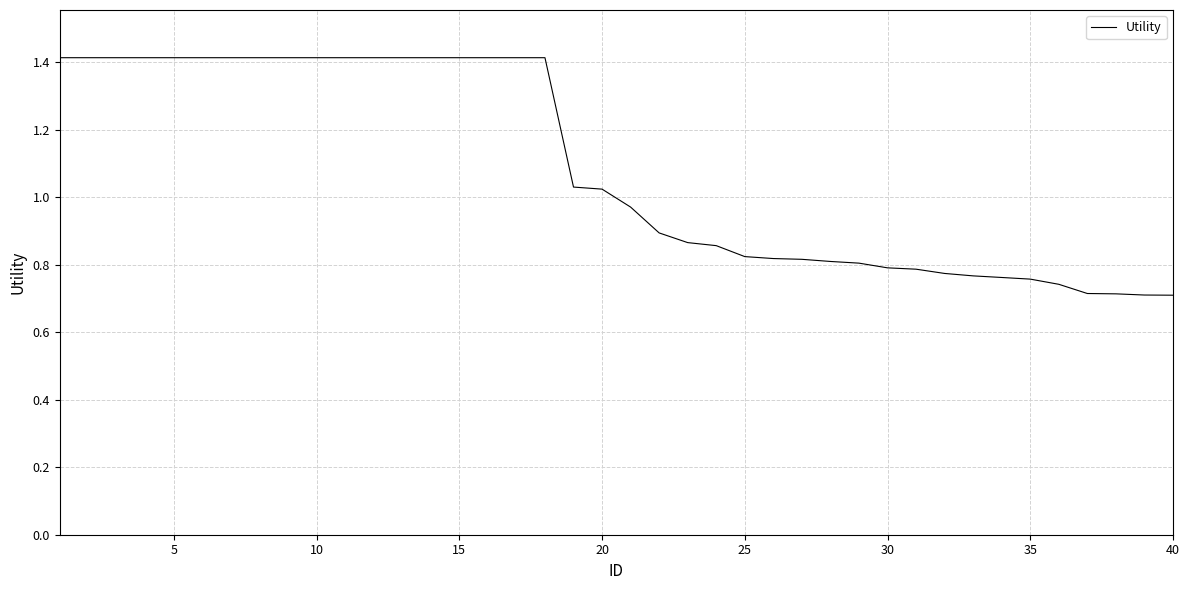

The value at 35 is 1.1. True or false?

False